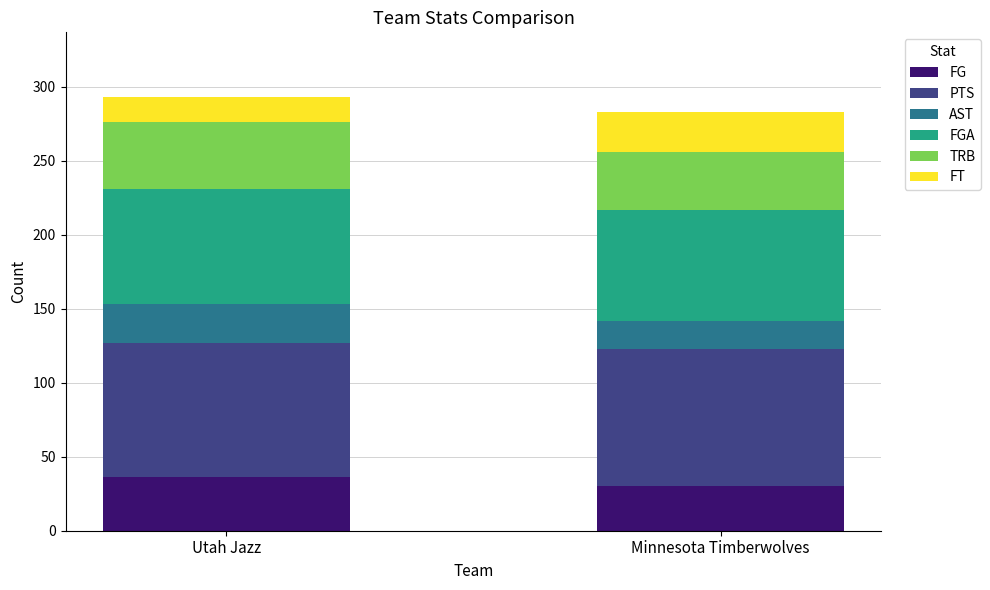

Reading right to left, transcribe the values for FG.

30	36